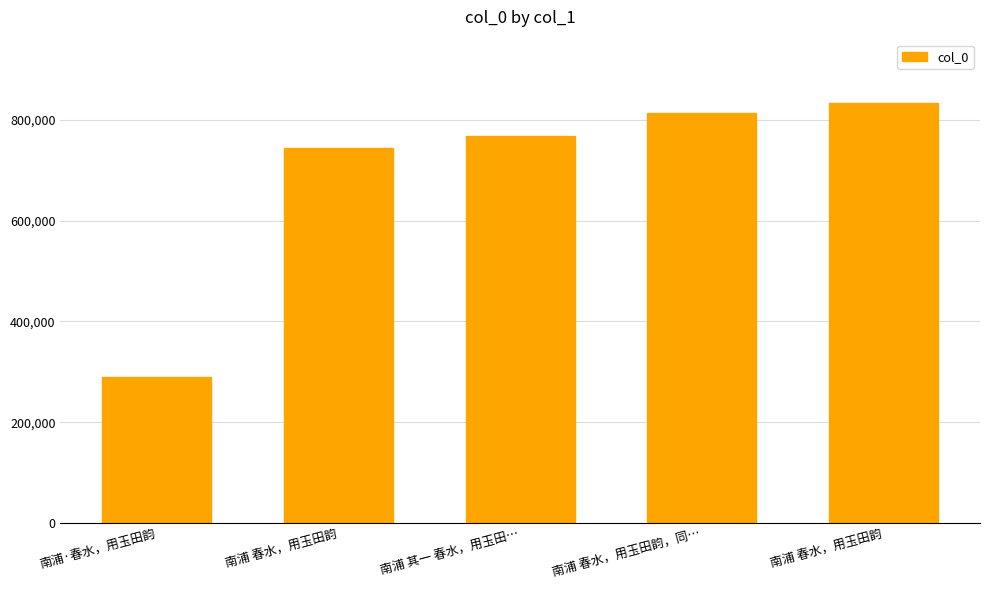

Count the number of data series in this chart.

1